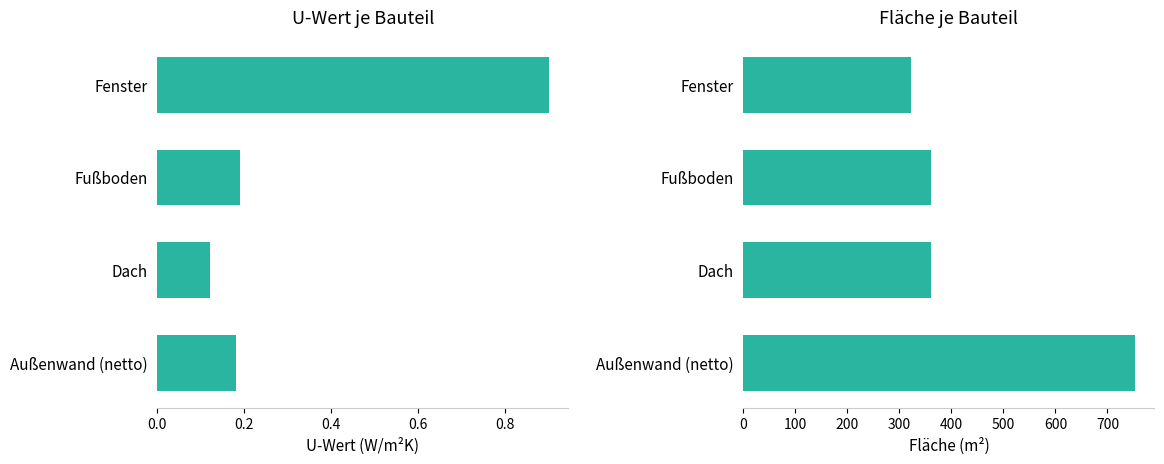

Reading left to right, list all the values displayed in this chart.

U-Wert: 0.2	0.1	0.2	0.9
Fläche: 752.6	360.0	360.0	322.6